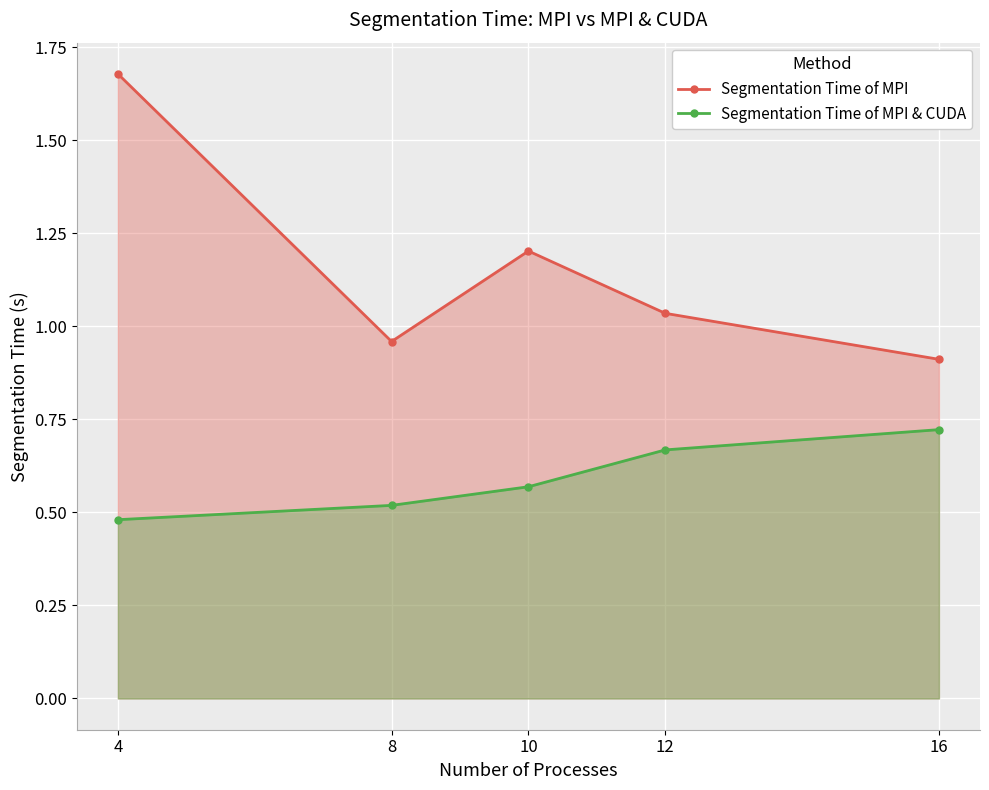

The value of Segmentation Time of MPI & CUDA at 12 is 0.1. True or false?

False